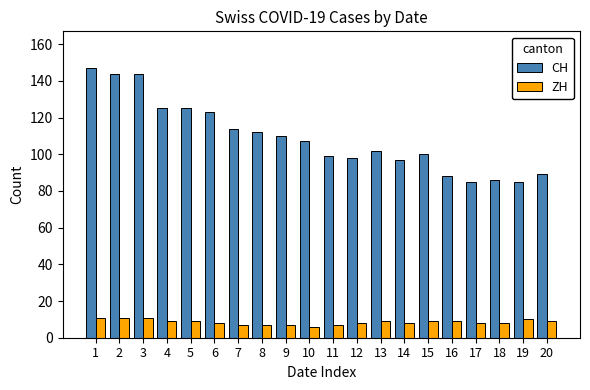

The ZH series shows 14 at 6. True or false?

False